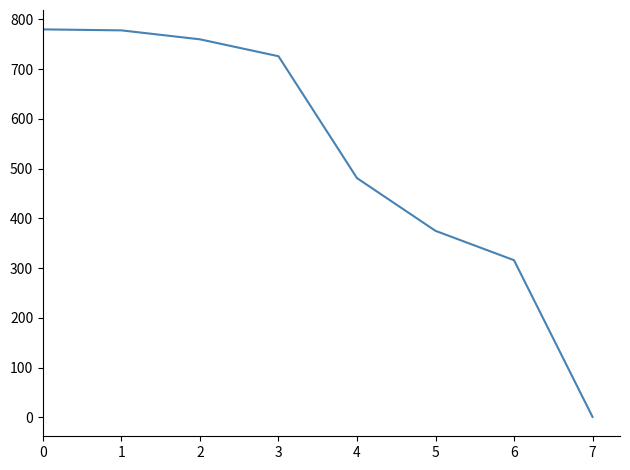

At which category does the chart reach its minimum across all series?

7